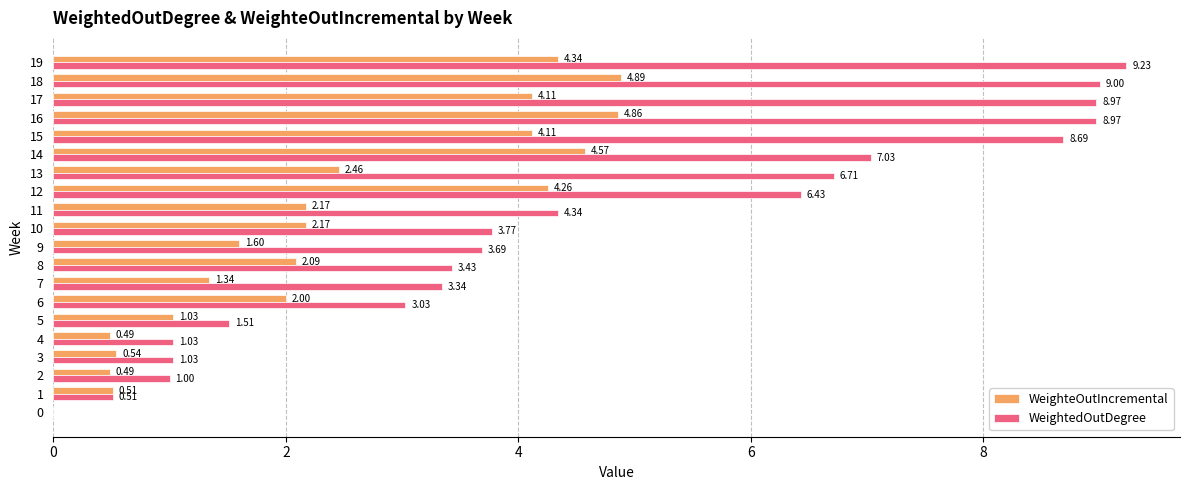

What is the sum of the WeighteOutIncremental values at 15 and 7?

5.5